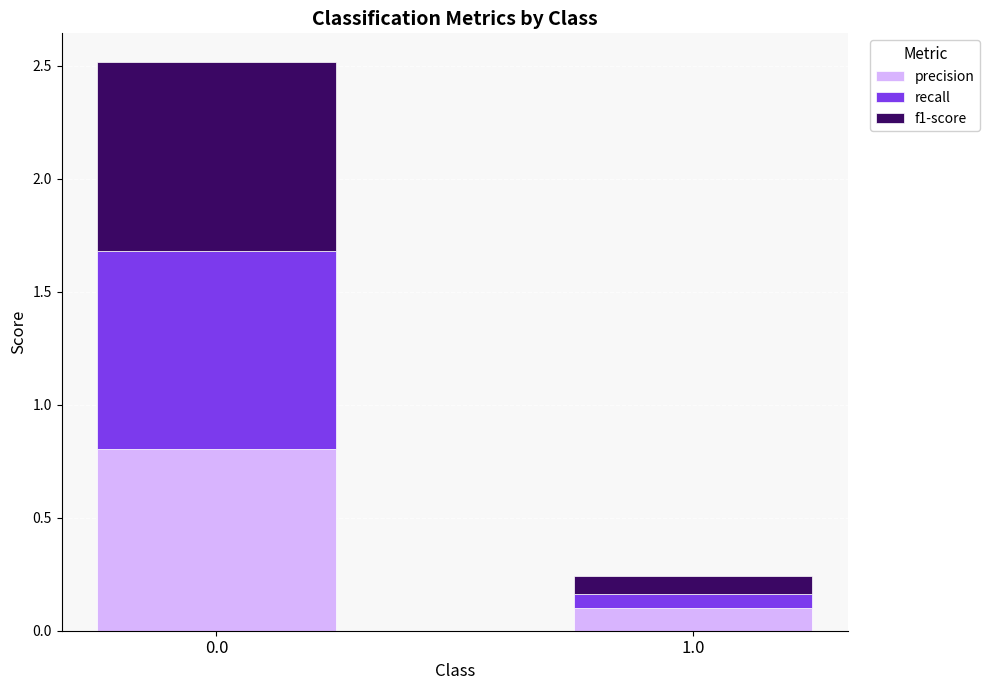

Does the chart contain stacked bars?

Yes